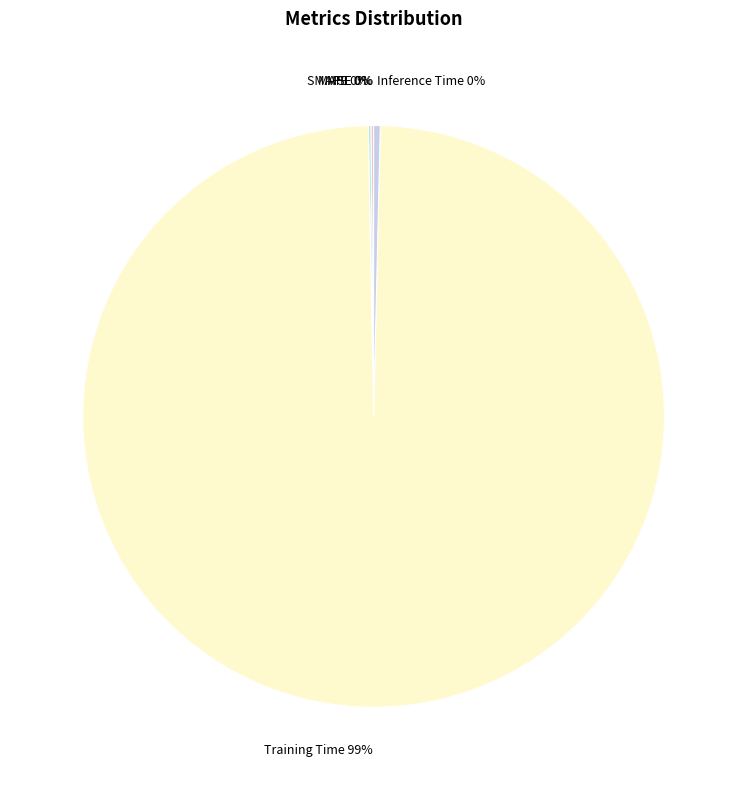

Is it true that Inference Time is 0% of the pie?

True